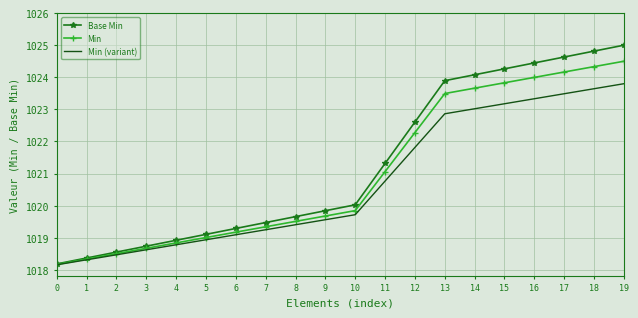

Which series has the largest total across all categories?

Base Min